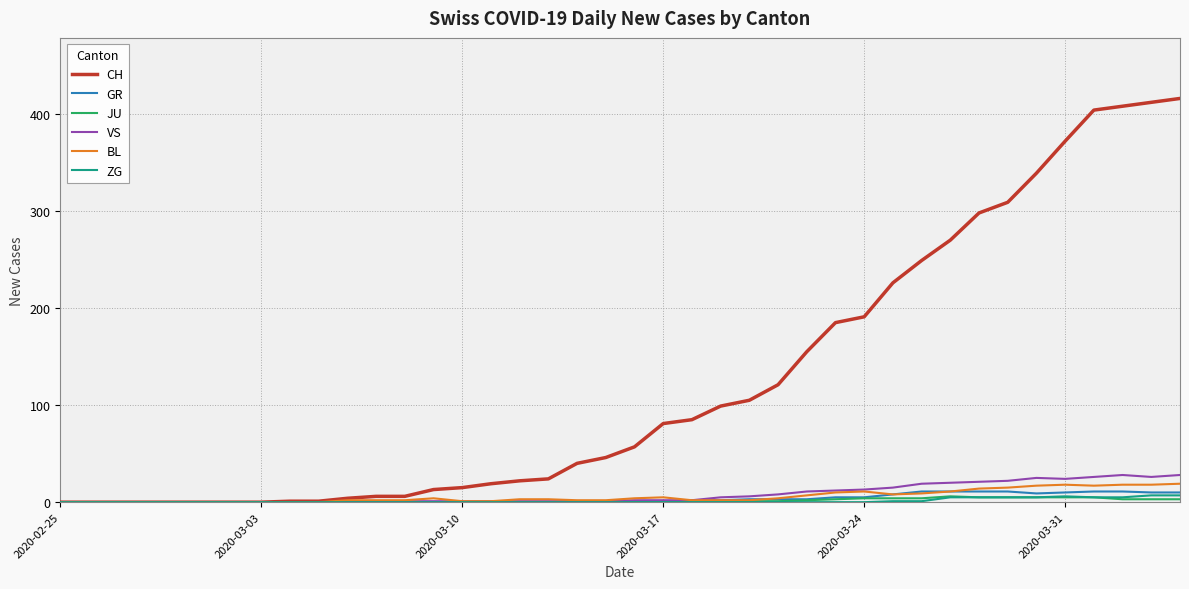

How many lines are shown in the chart?

6